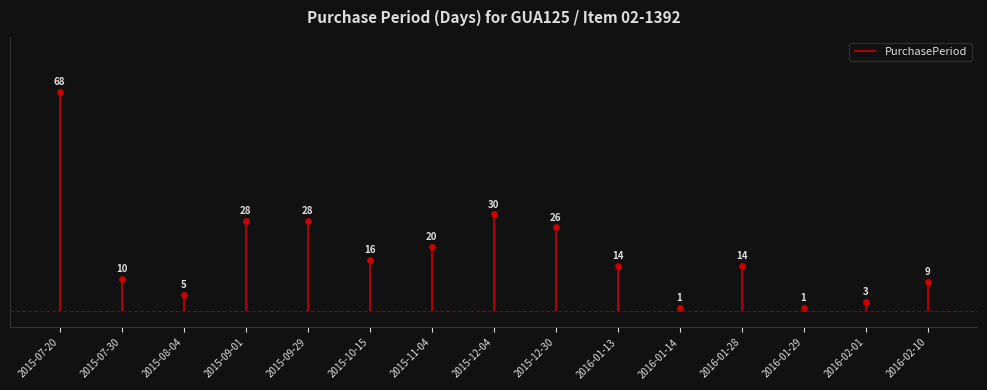

What is the ratio of the value at 2016-02-01 to the value at 2016-01-29?

3.0